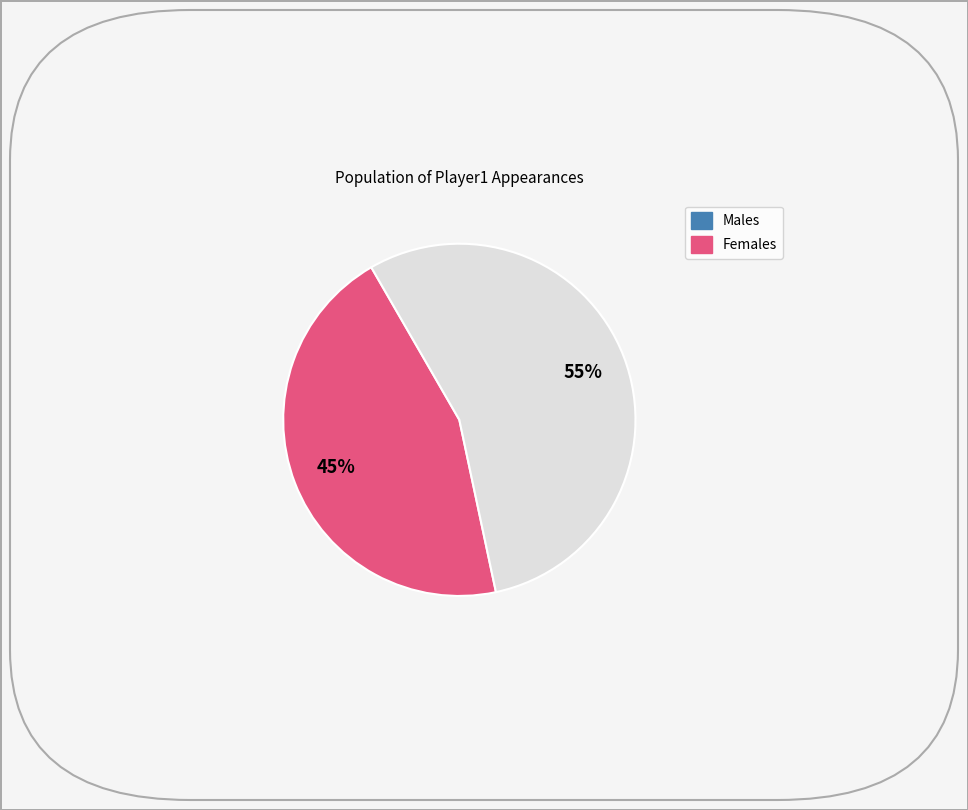

Is there a majority slice in this chart?

Yes